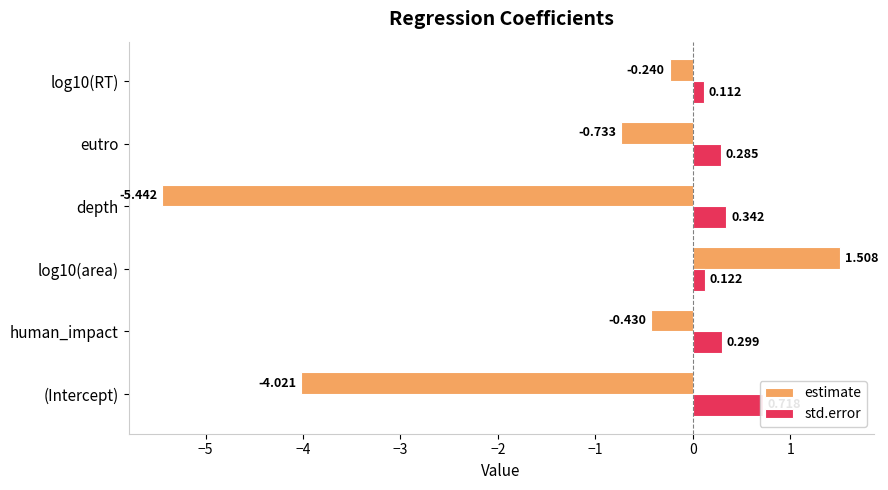

What is the minimum value shown in the chart?

-5.4